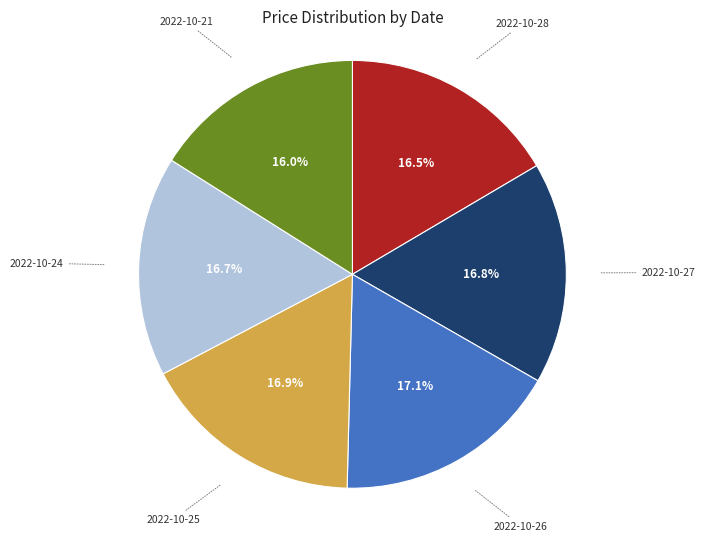

Is there a majority slice in this chart?

No